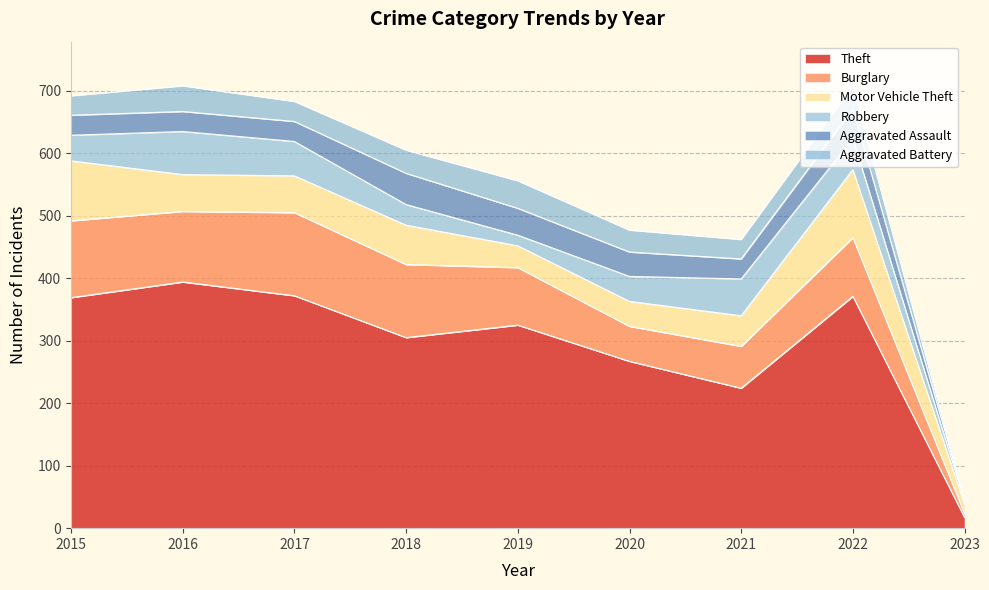

What is the lowest value of the Aggravated Assault series?

2